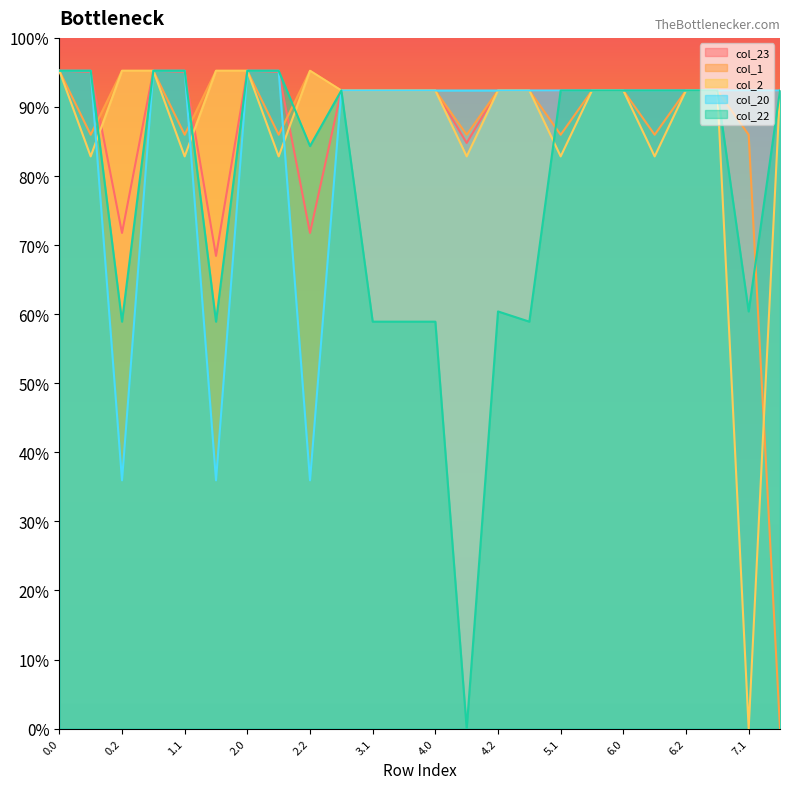

At which label is col_23 closest to 343?

4.1